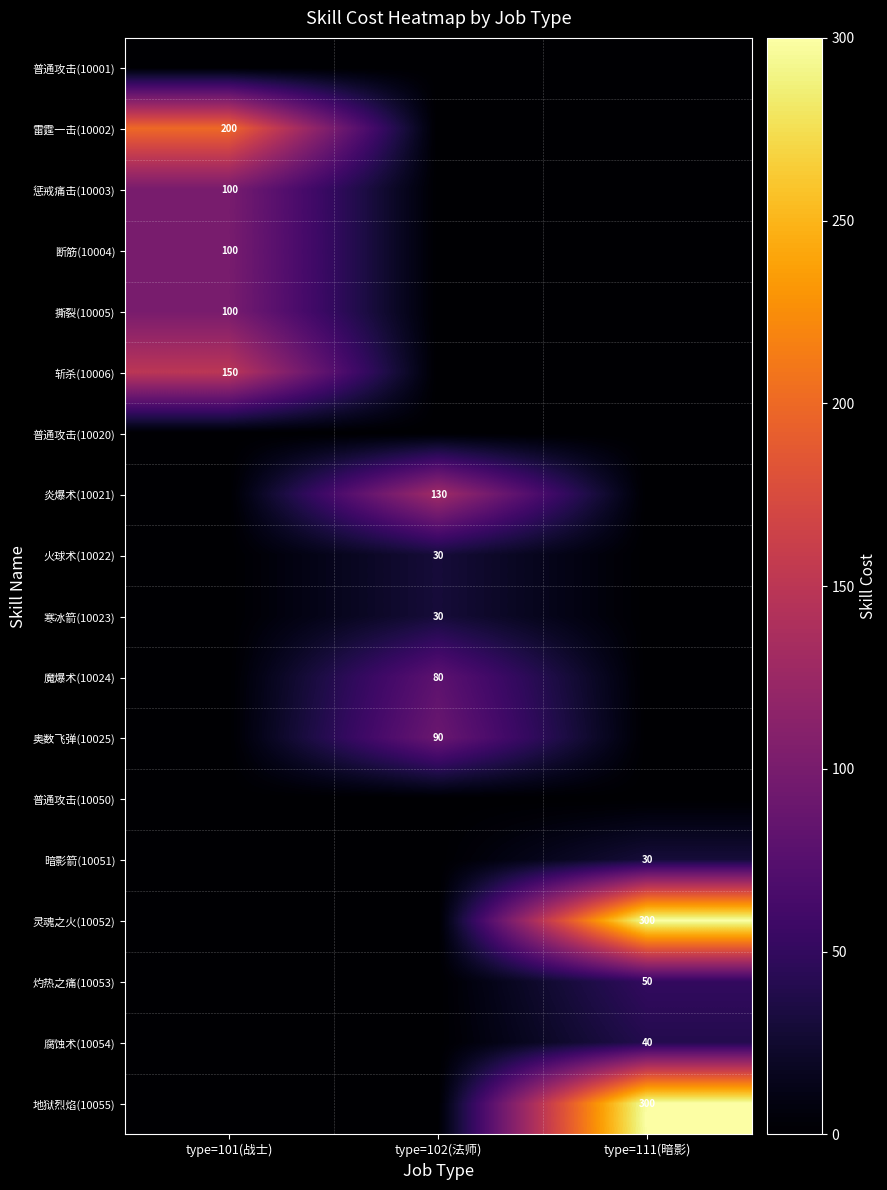

The value of 奥数飞弹(10025) at type=102(法师) is 21. True or false?

False